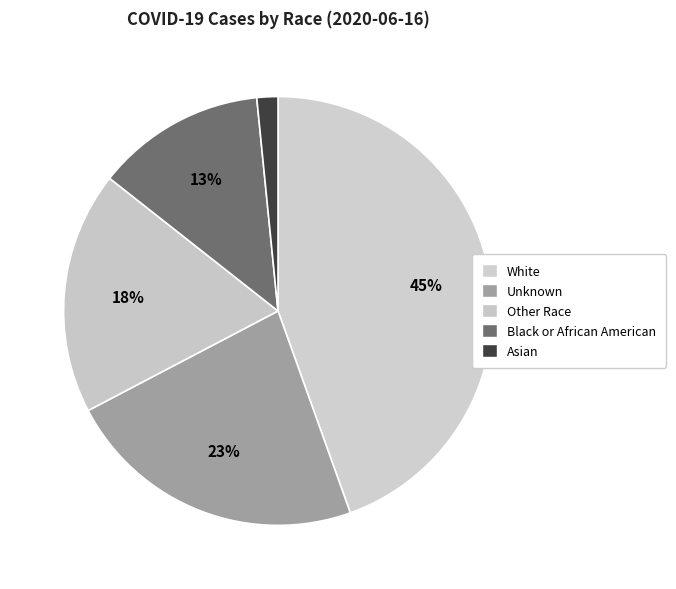

What portion of the pie excludes Unknown?

77.2%